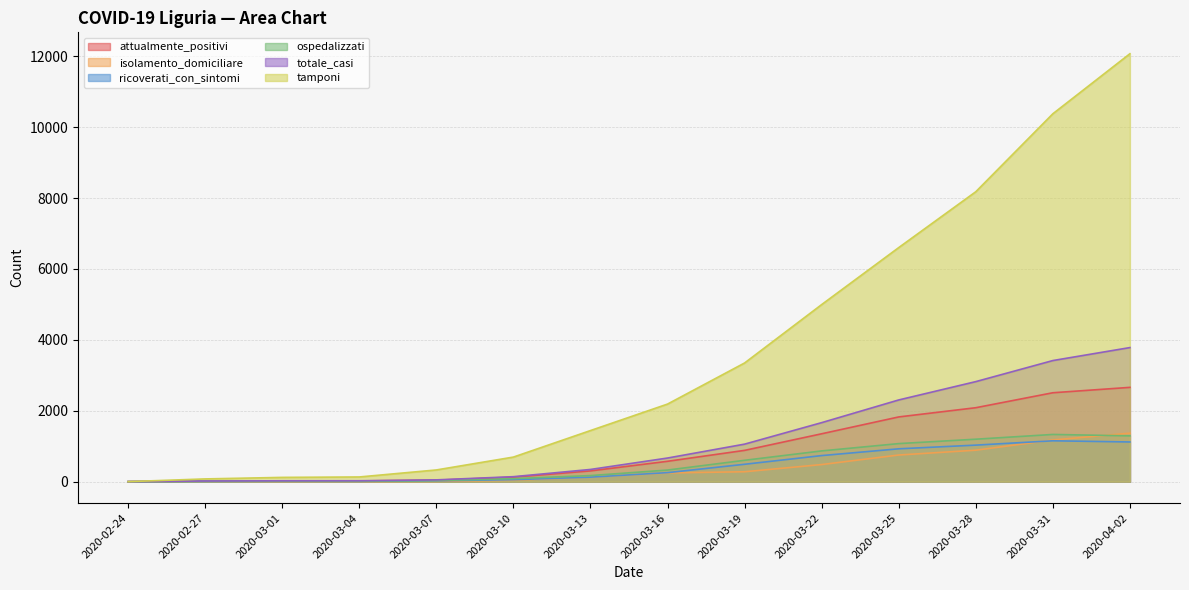

What is the total value across all series at 2020-02-27?

144